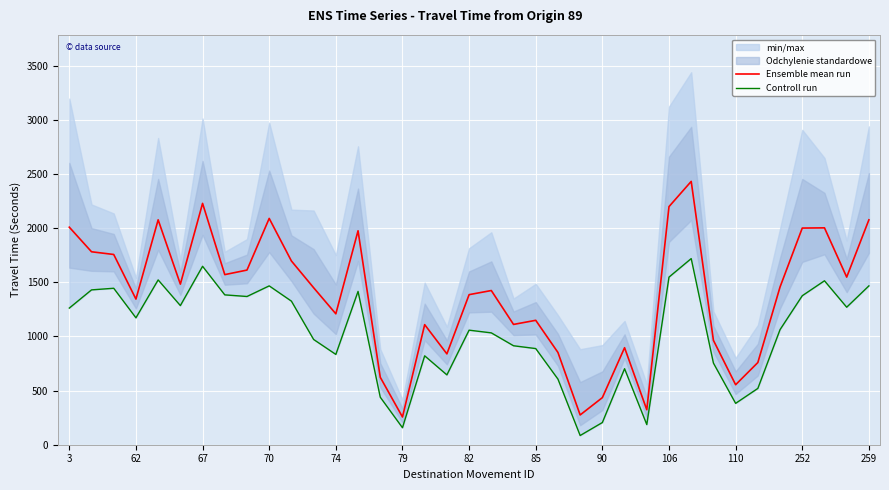

Is it true that Ensemble mean run equals 92 at 79?

False